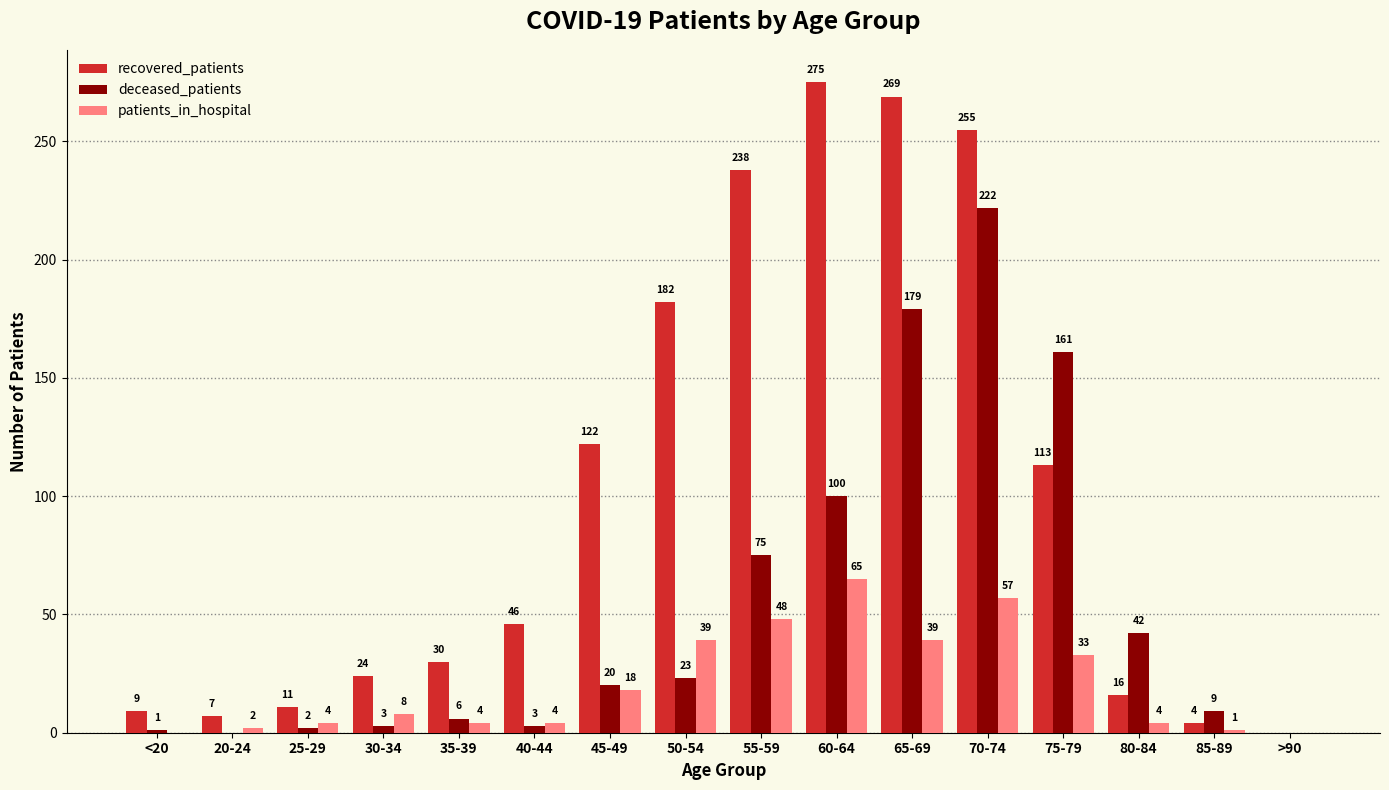

What is the sum of the deceased_patients values at 60-64 and >90?

100